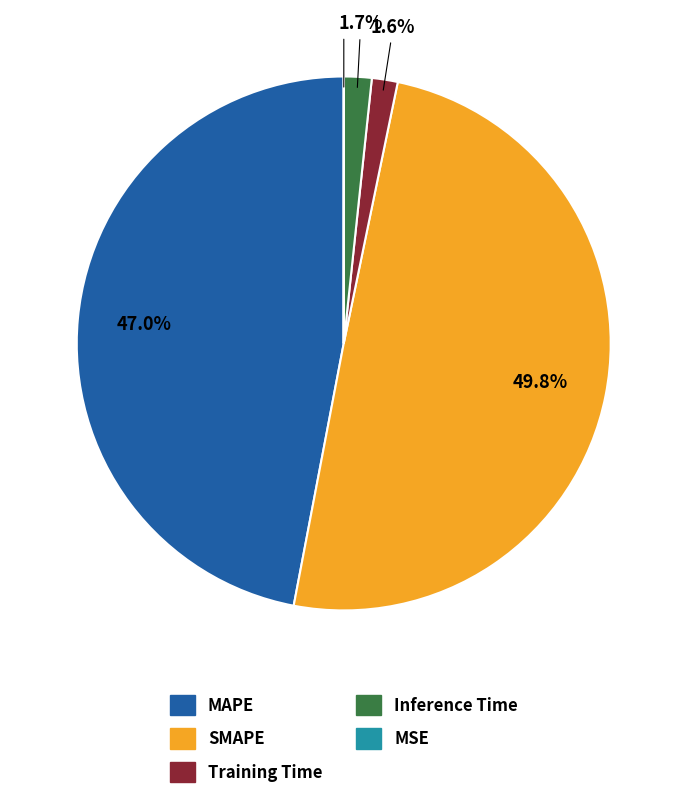

To the nearest percent, what portion does Training Time represent?

2%